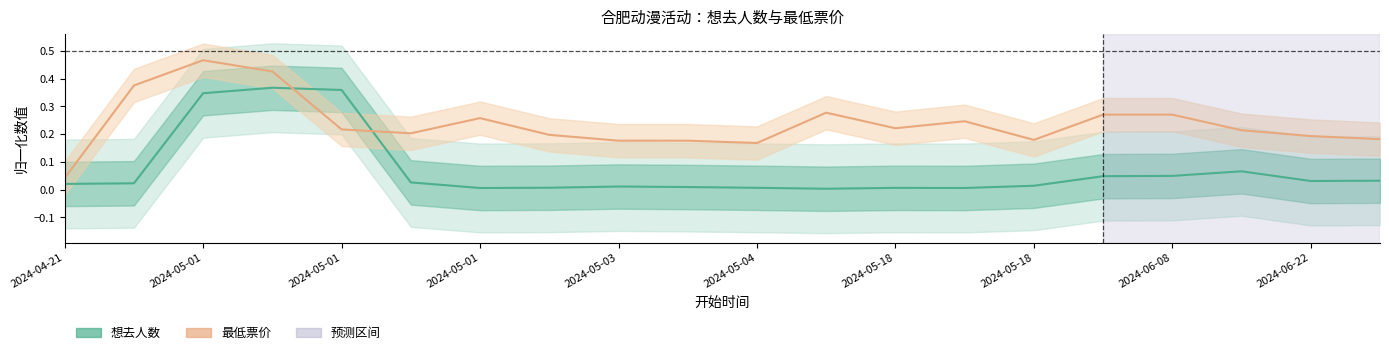

Reading left to right, list all the values displayed in this chart.

想去人数: 0.0	0.0	0.3	0.4	0.4	0.0	0.0	0.0	0.0	0.0	0.0	0.0	0.0	0.0	0.0	0.0	0.0	0.1	0.0	0.0
最低票价: 0.0	0.4	0.5	0.4	0.2	0.2	0.3	0.2	0.2	0.2	0.2	0.3	0.2	0.2	0.2	0.3	0.3	0.2	0.2	0.2